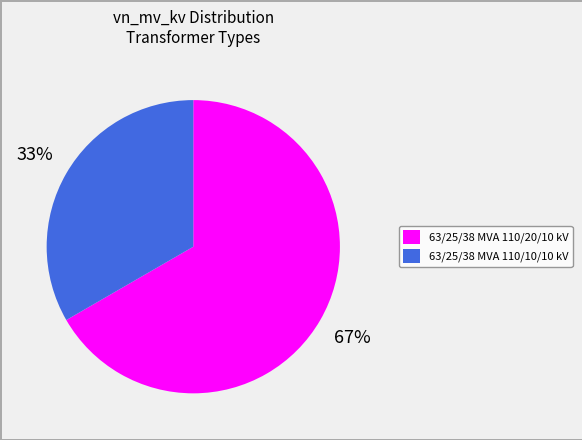

To the nearest percent, what portion does 63/25/38 MVA 110/10/10 kV represent?

33%